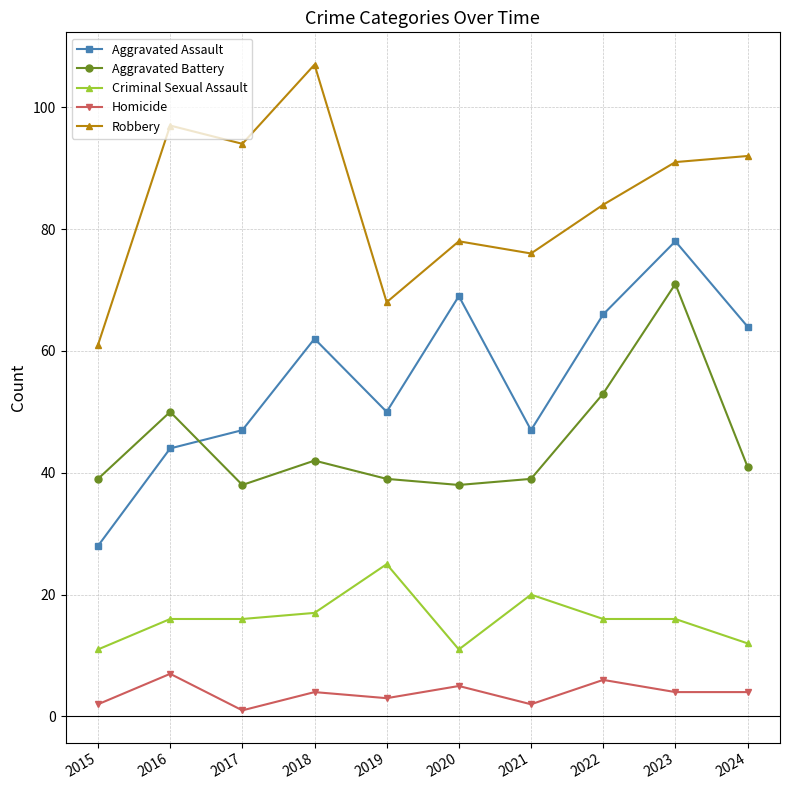

At which label does Robbery reach its peak?

2018